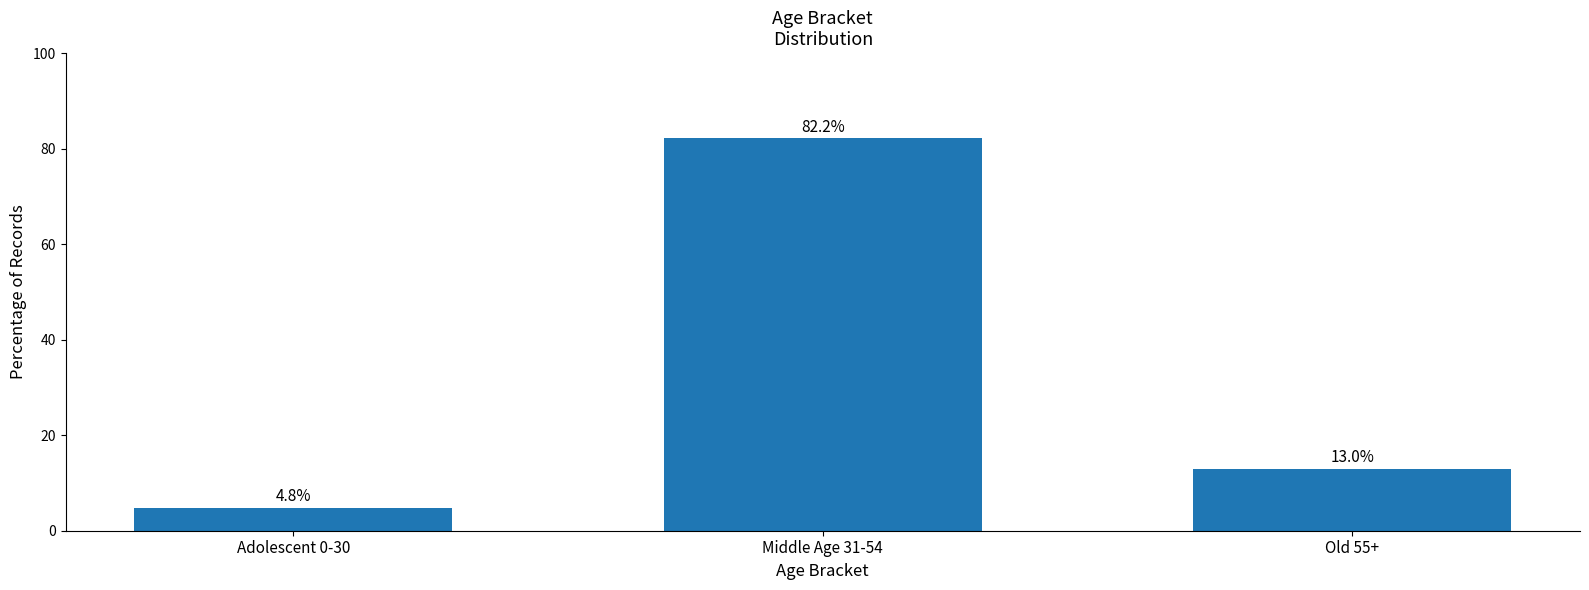

Are the bars grouped side by side (vs. stacked)?

No